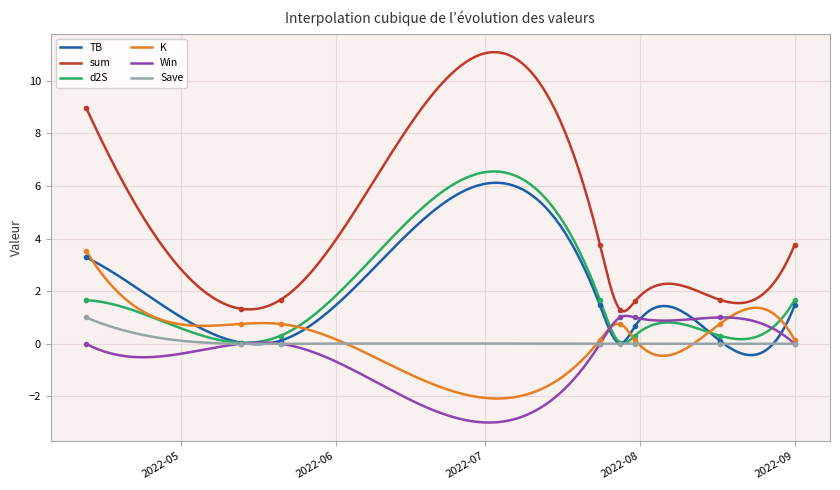

True or false: TB and sum cross at least once.

False